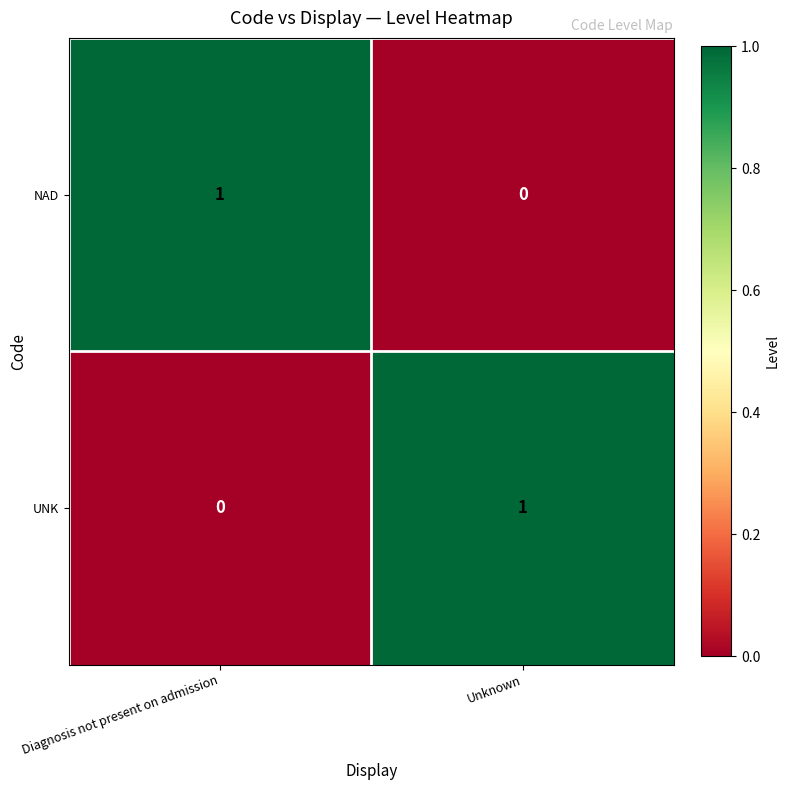

Rank the series at Unknown from highest to lowest value.

UNK, NAD